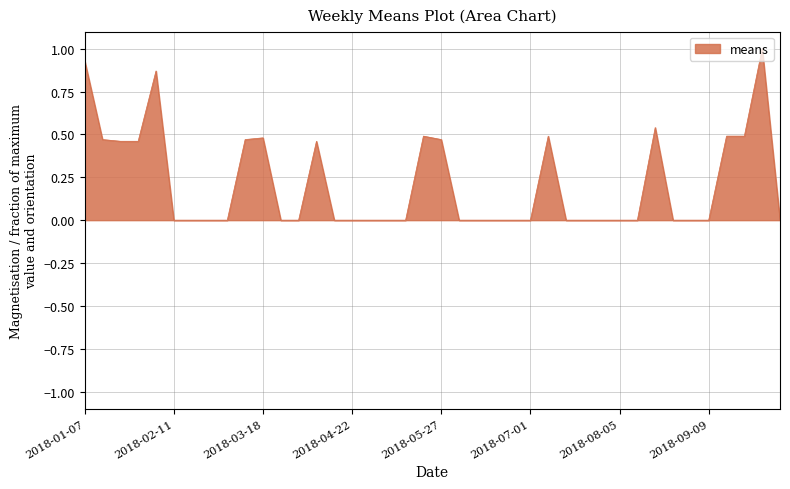

What is the difference between the maximum and minimum values?

1.0